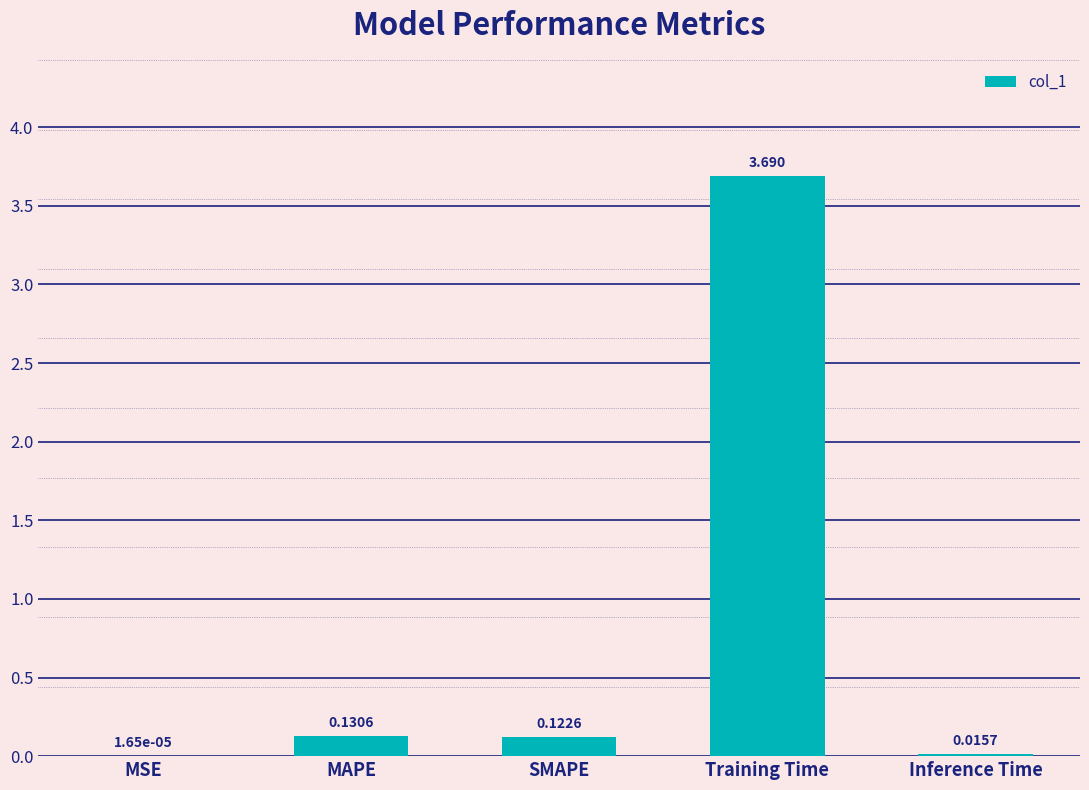

How many categories are shown in the chart?

5